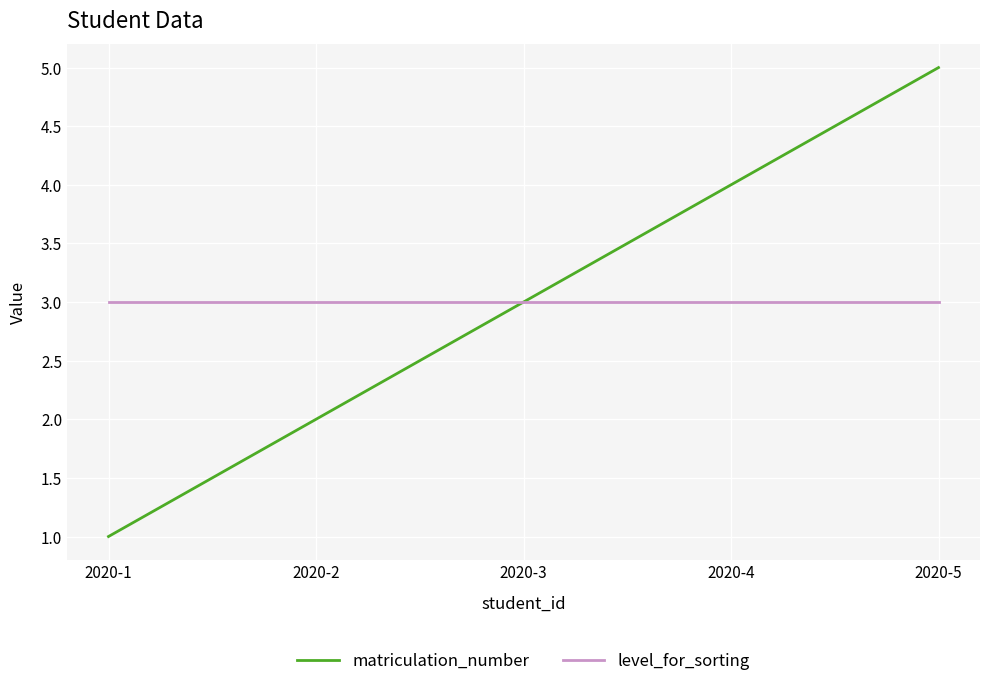

True or false: matriculation_number has a value of 2 at 2020-2.

True